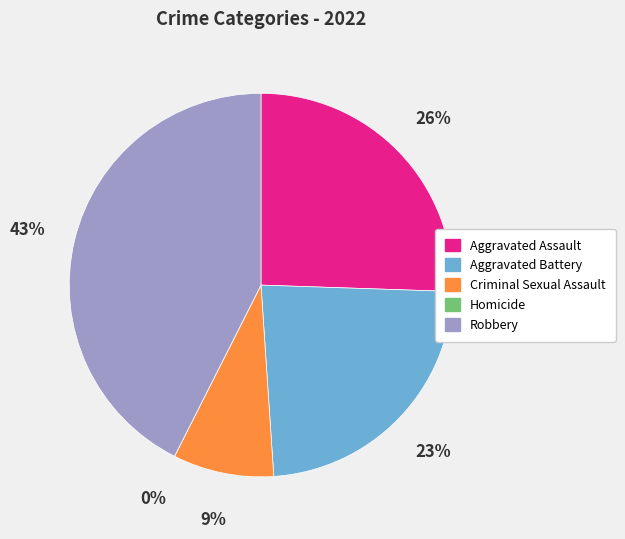

Which category has the biggest portion of the pie?

Robbery